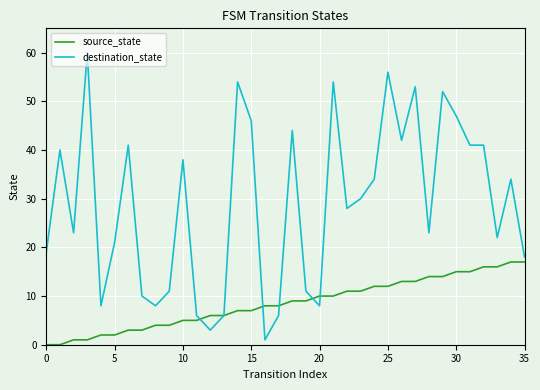

Which series has the largest total across all categories?

destination_state